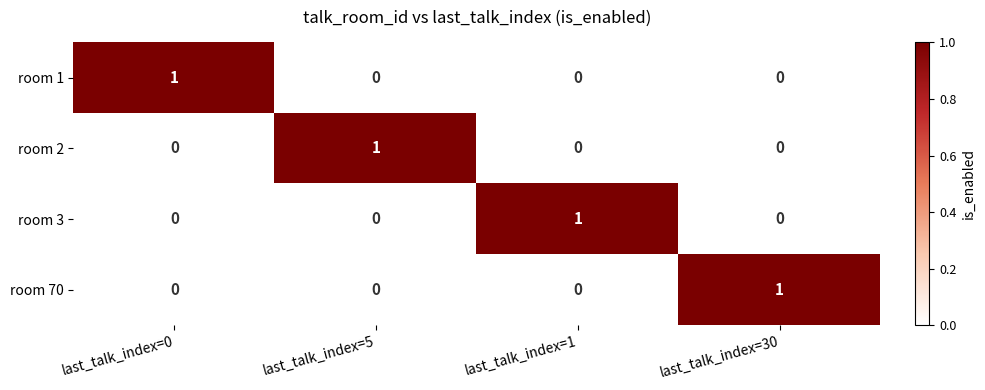

Is it true that room 3 equals 1 at last_talk_index=1?

True